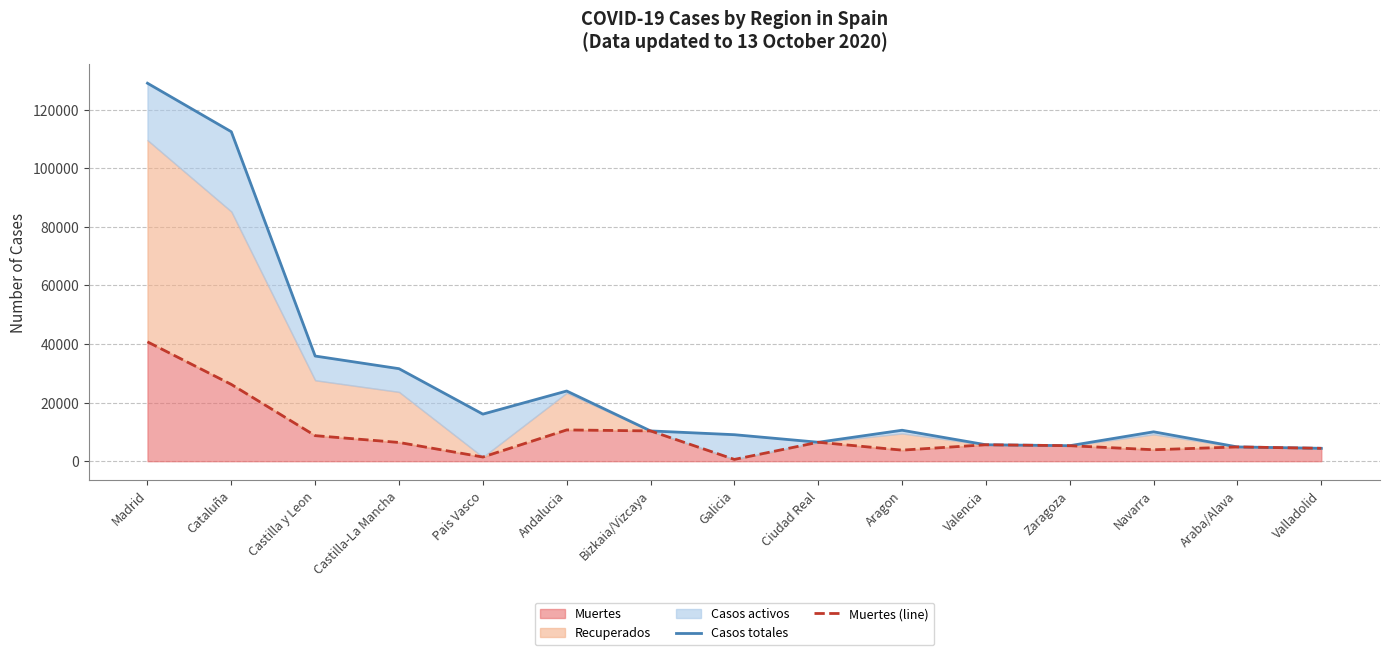

What is the approximate value of Muertes (line) at Cataluña?

26203